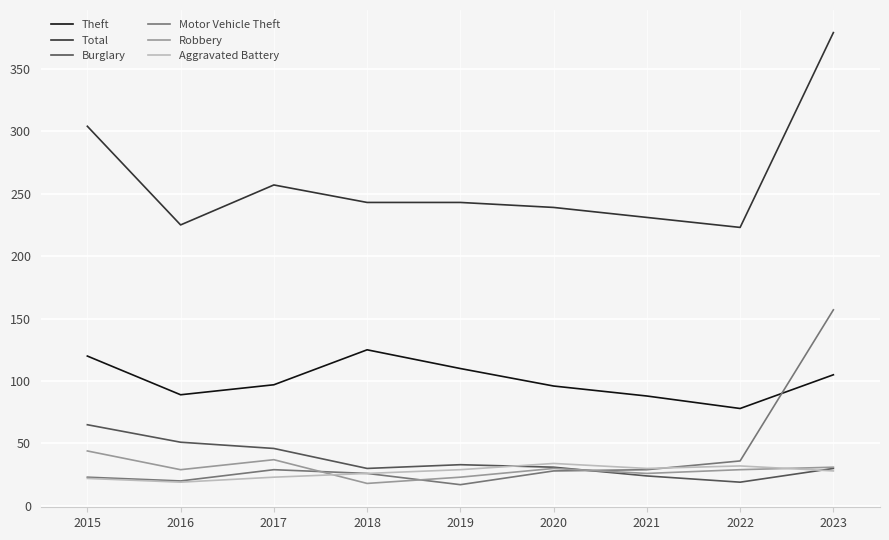

True or false: Burglary has a value of 46 at 2017.

True